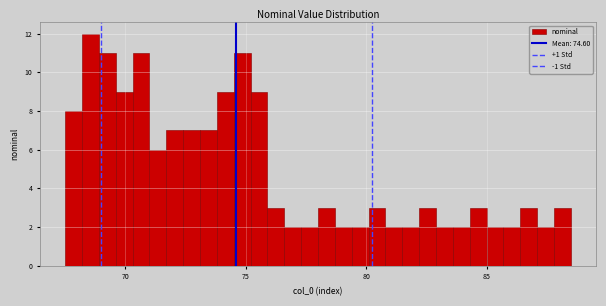

Around what value on the x-axis is the tallest bar? Give the approximate position of its centre, as read against the axis.

68.5